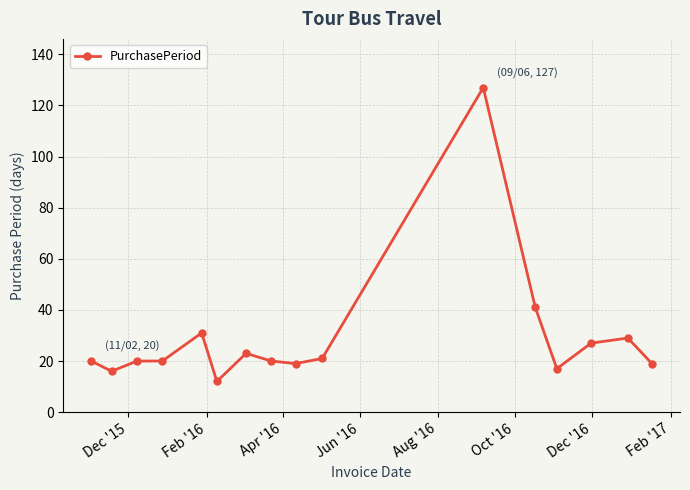

True or false: the data has more than 0 interior local peaks.

True